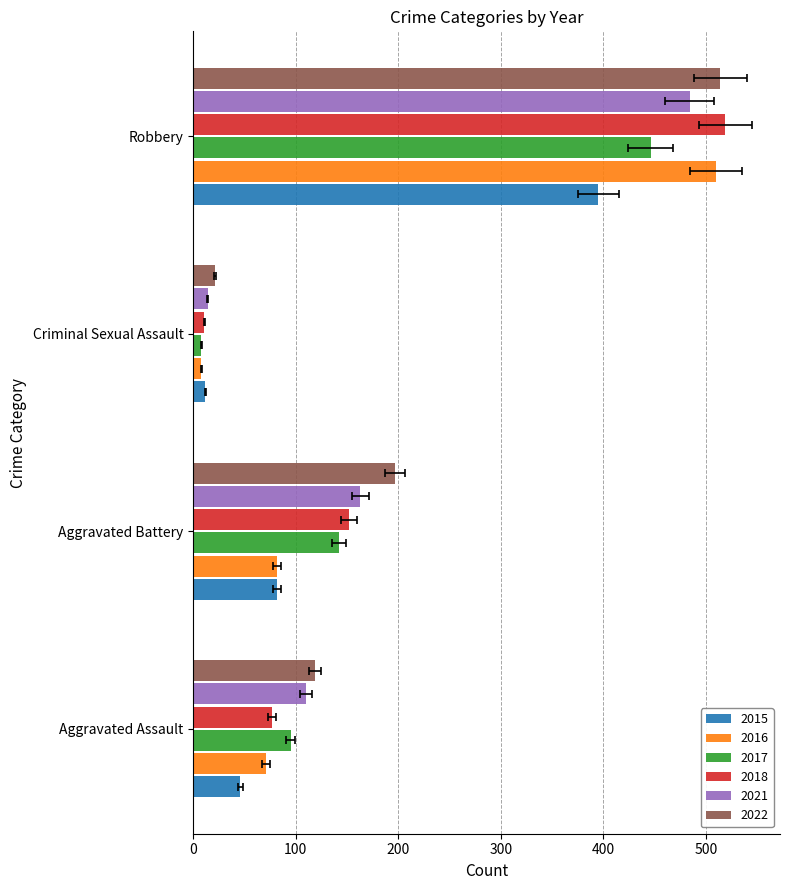

Read the 2022 value at Aggravated Battery, to the nearest 50.

200